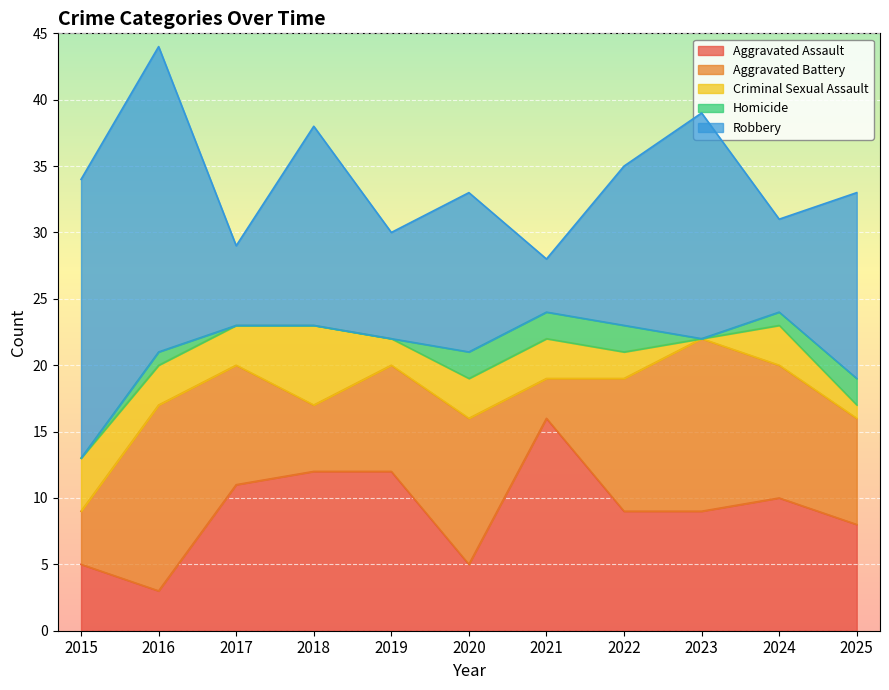

At which label does Robbery first exceed 12?

2015